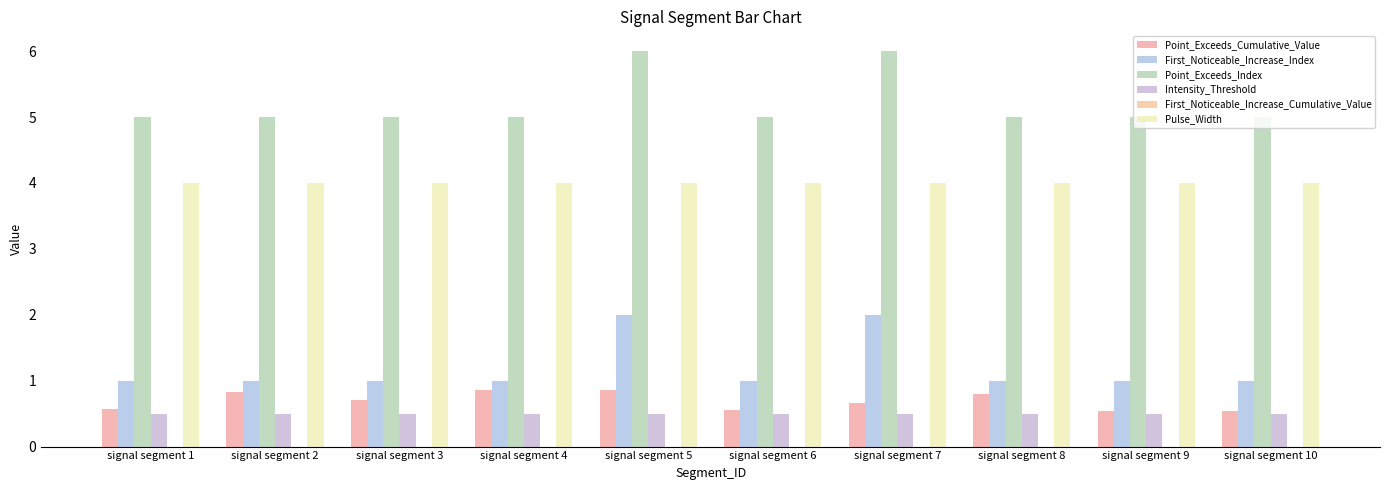

Rank the series at signal segment 7 from highest to lowest value.

Point_Exceeds_Index, Pulse_Width, First_Noticeable_Increase_Index, Point_Exceeds_Cumulative_Value, Intensity_Threshold